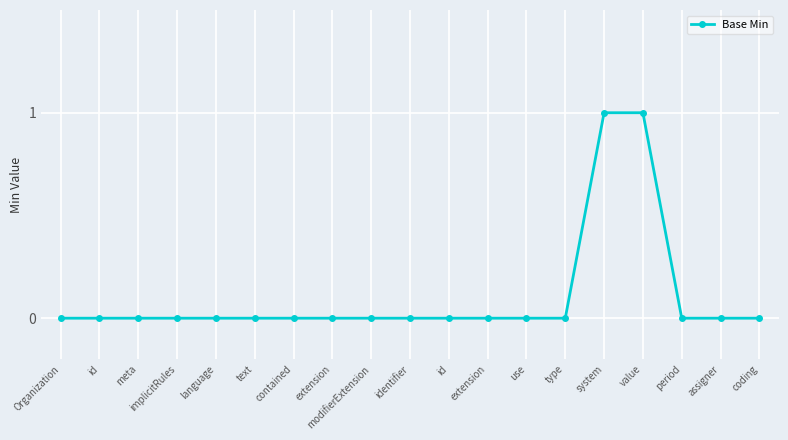

Between id and system, which is larger?

system